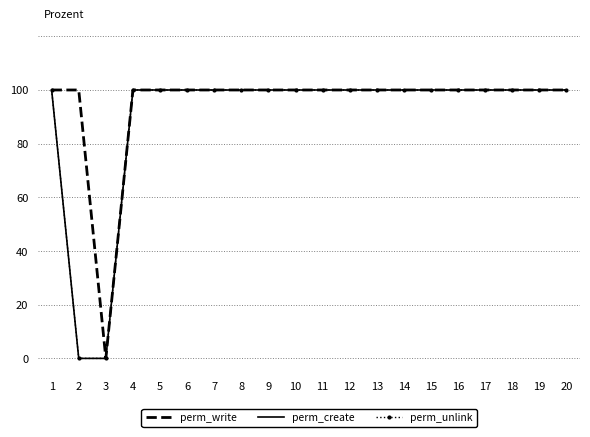

How many positive values does the perm_unlink series have?

18